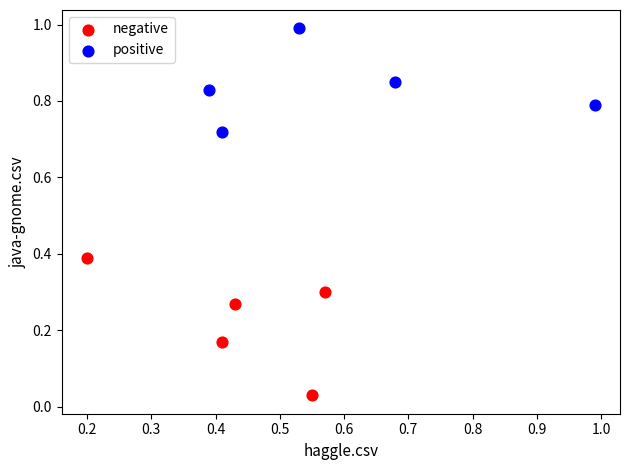

Which series reaches the minimum Y coordinate?

negative